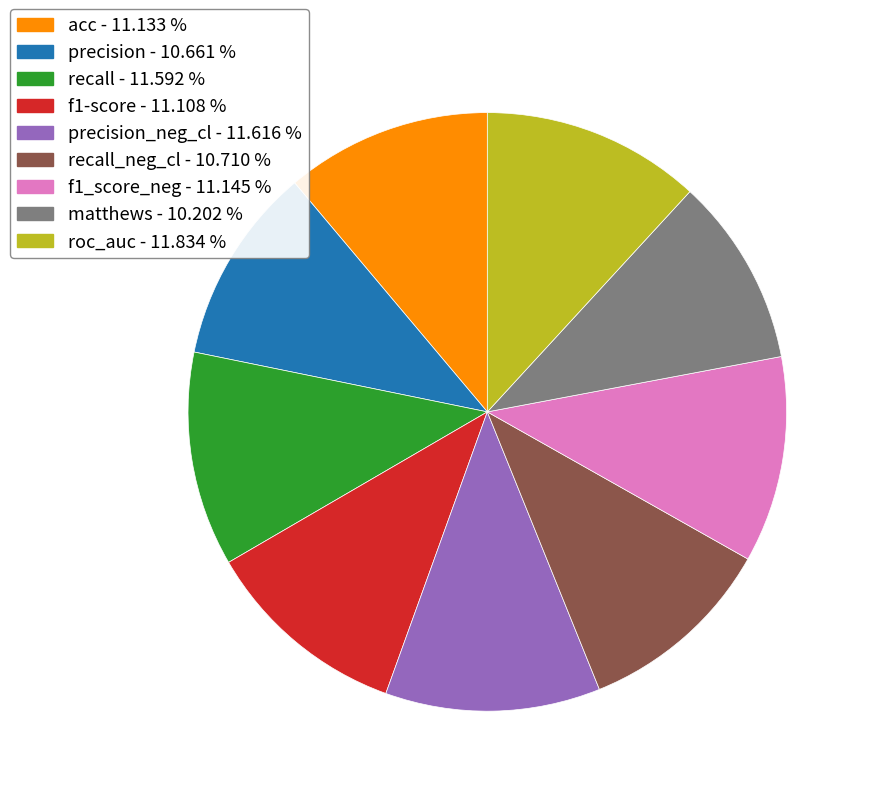

Is there a majority slice in this chart?

No